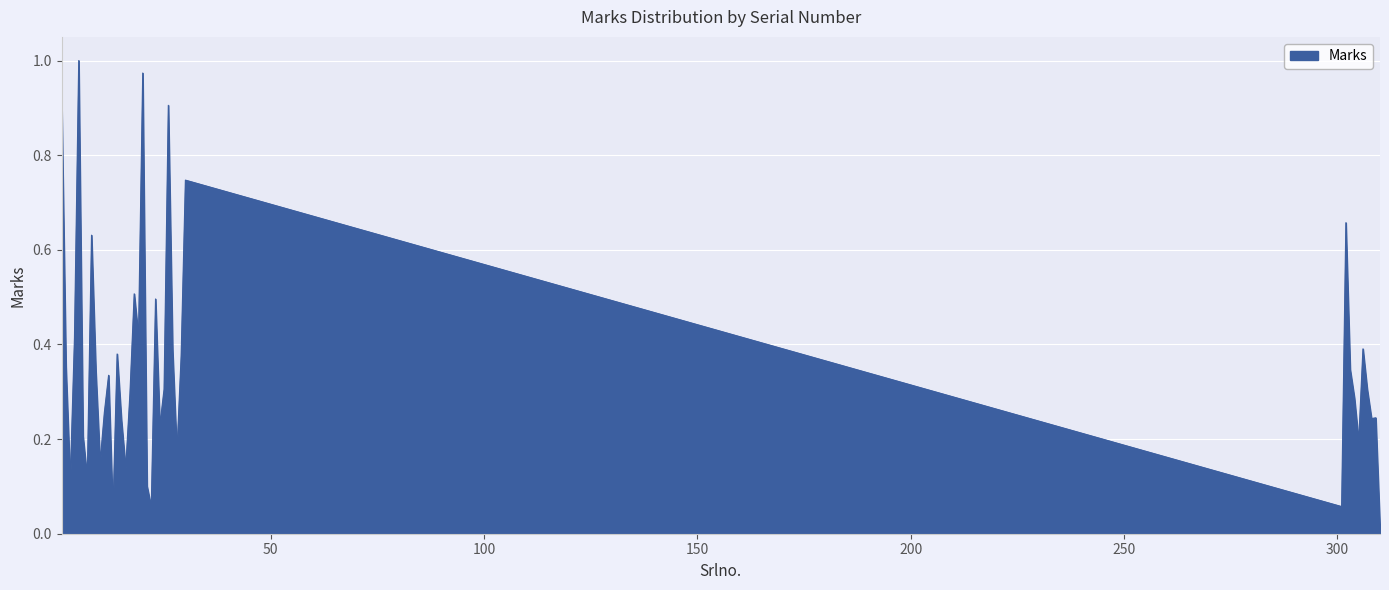

True or false: there are more than 2 points higher than both neighbors.

True